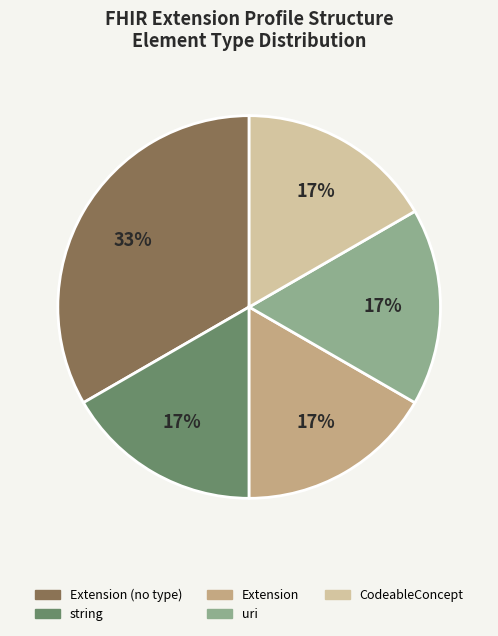

Does any single category account for the majority?

No